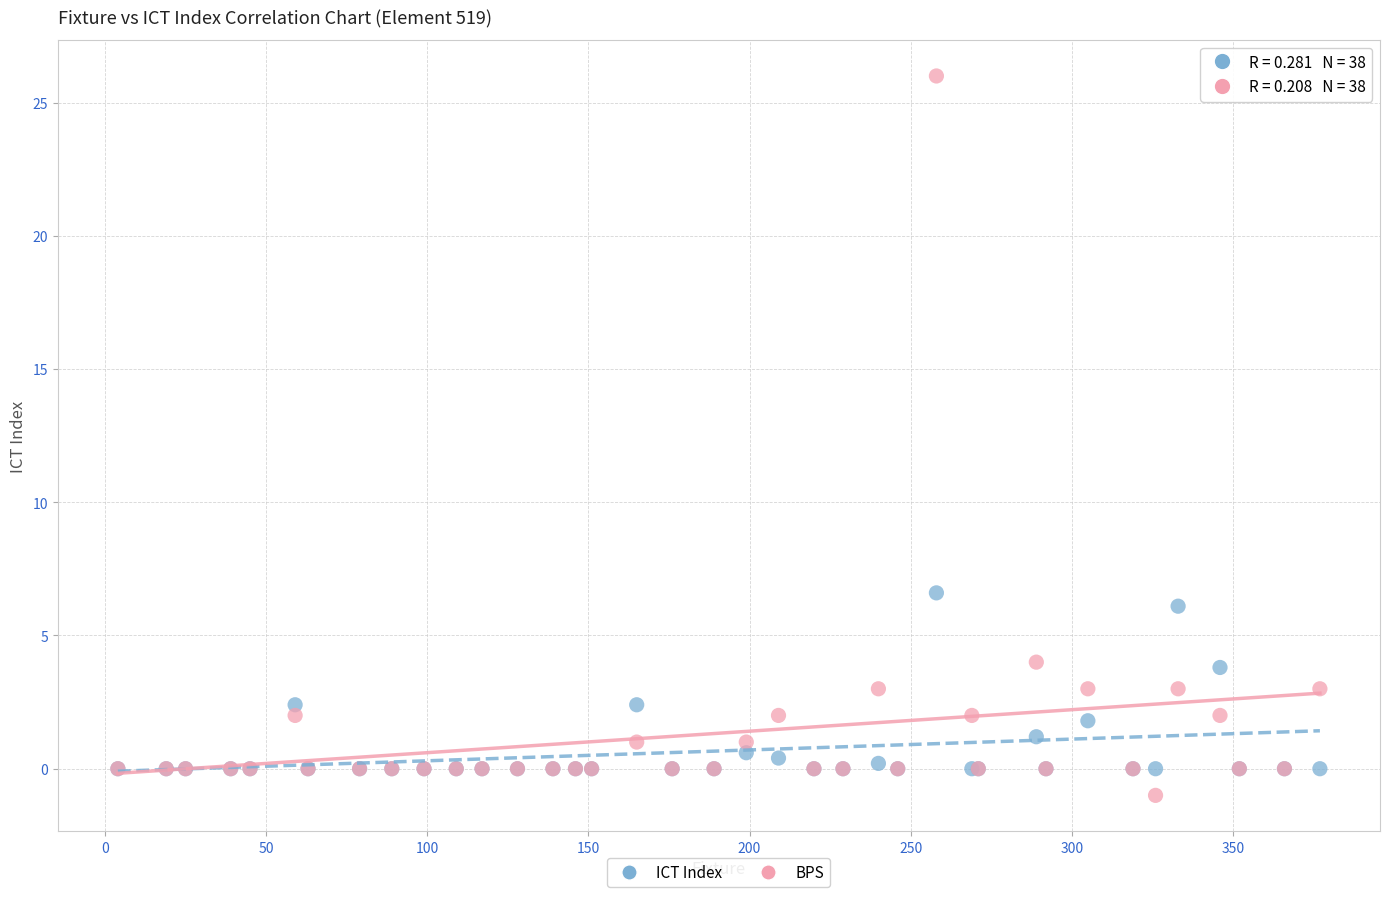

Across all series, what Y value is closest to 12?

6.6